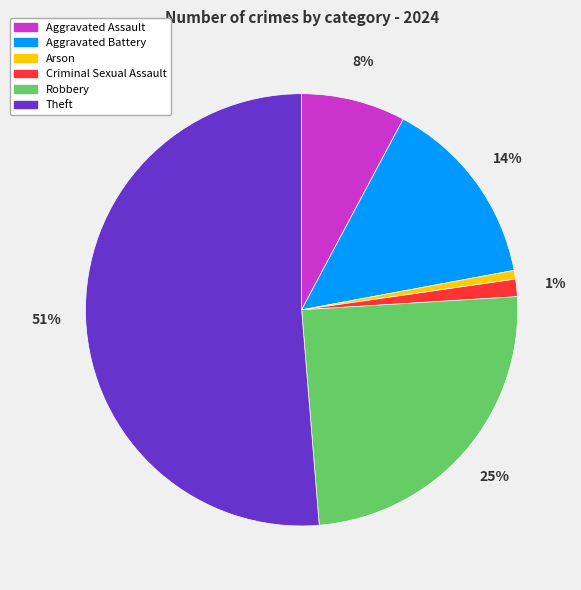

What percentage is the Arson slice, to the nearest percent?

1%